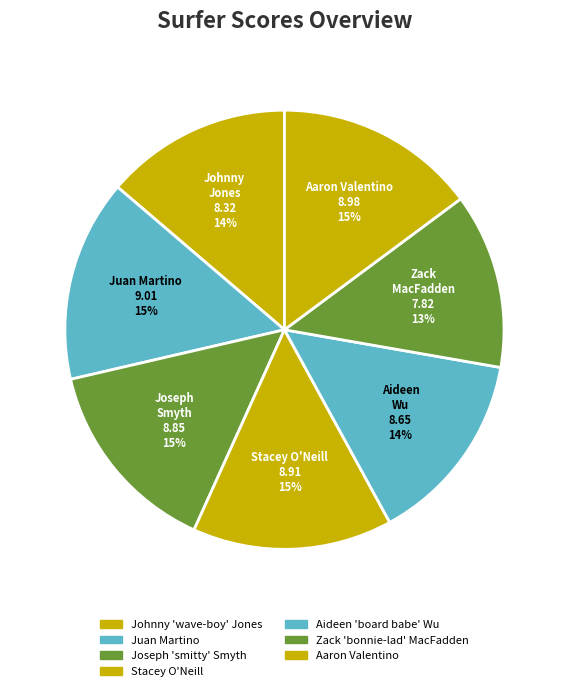

How many slices are in this pie chart?

7